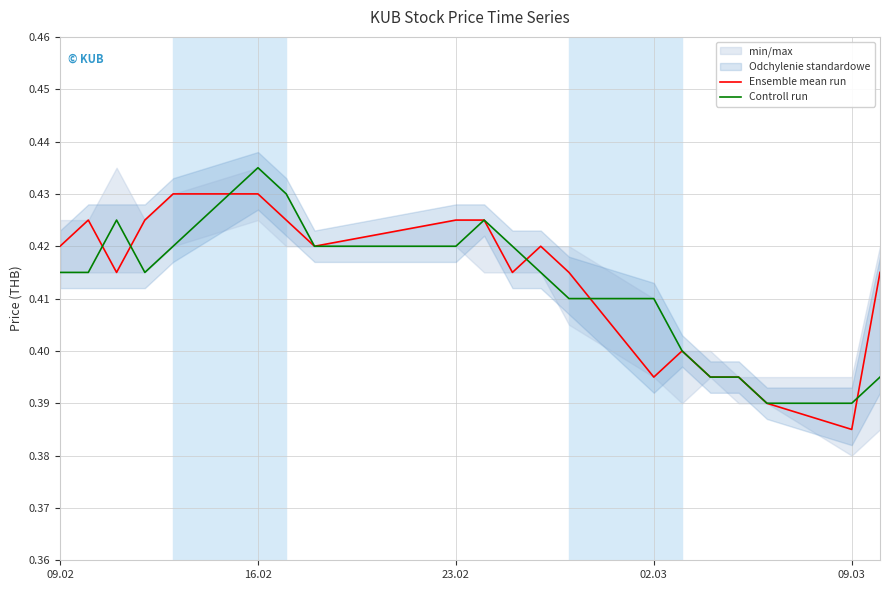

Which series has the largest total across all categories?

Ensemble mean run